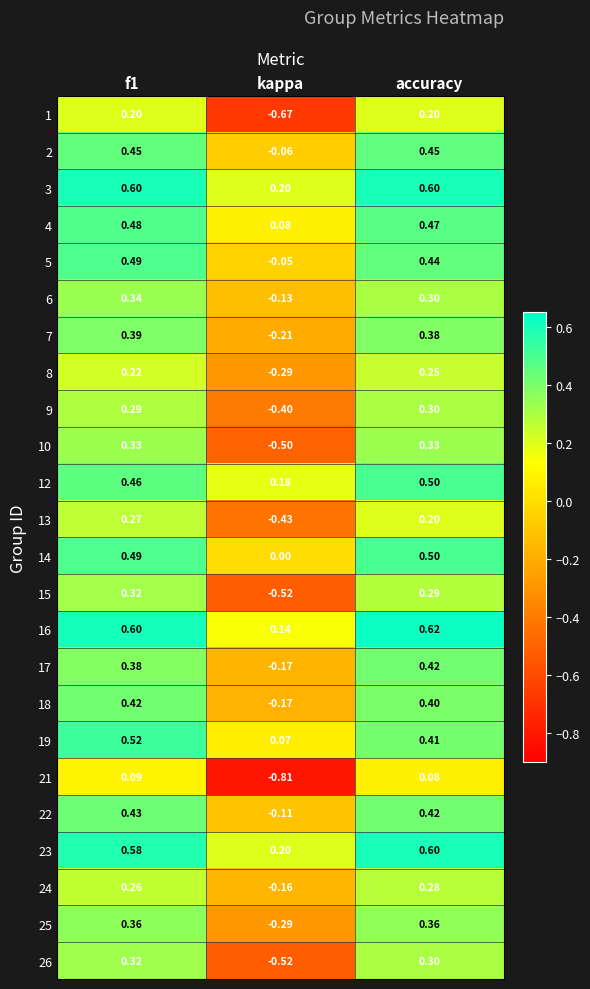

Where is 19 nearest to the value 0?

kappa